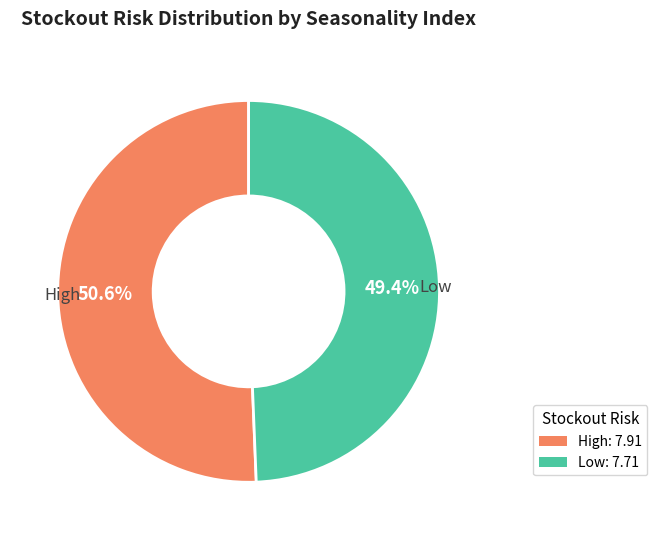

How many segments does this pie chart have?

2